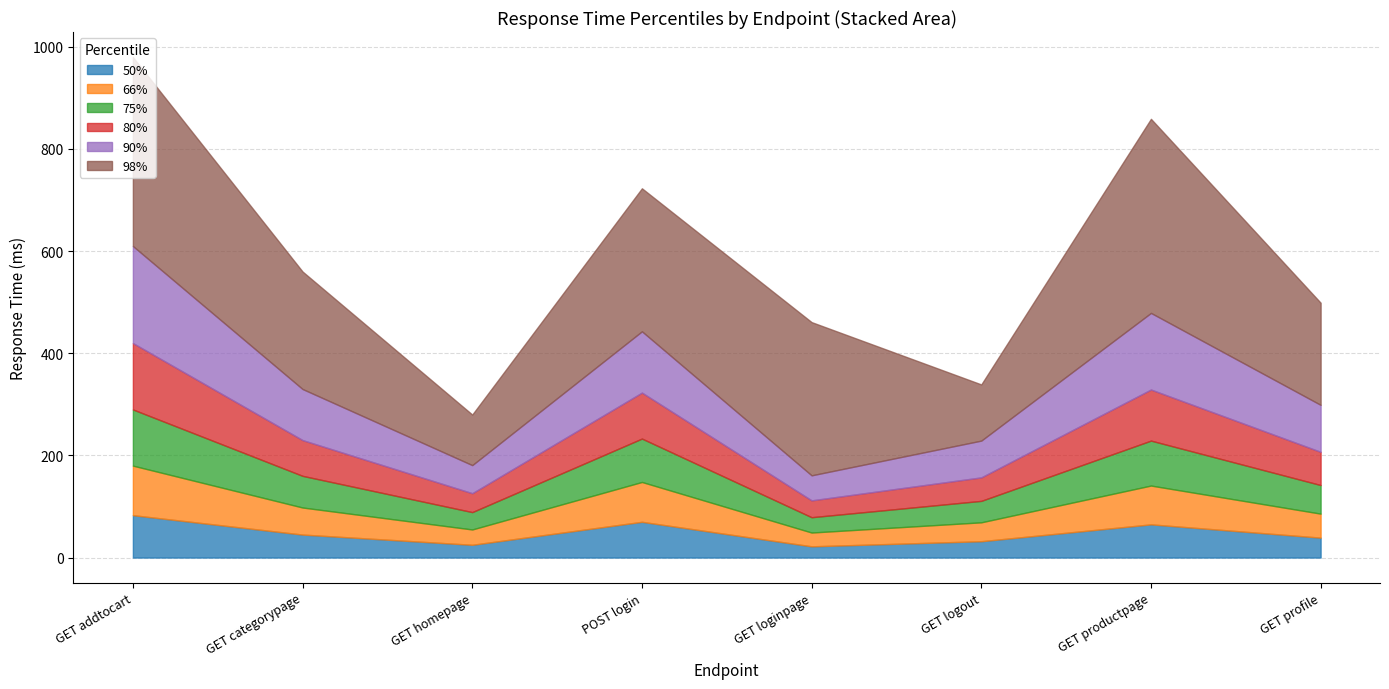

How many lines are shown in the chart?

6